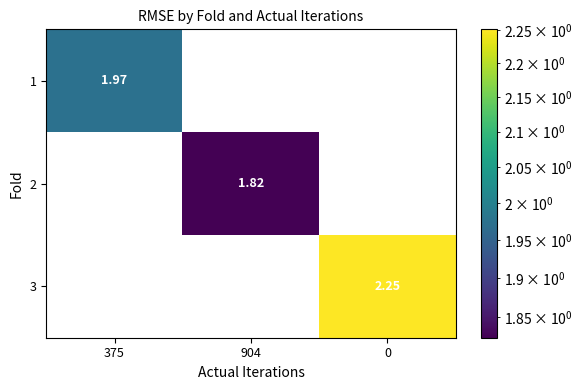

List the series in order of their peak value, lowest first.

2, 1, 3